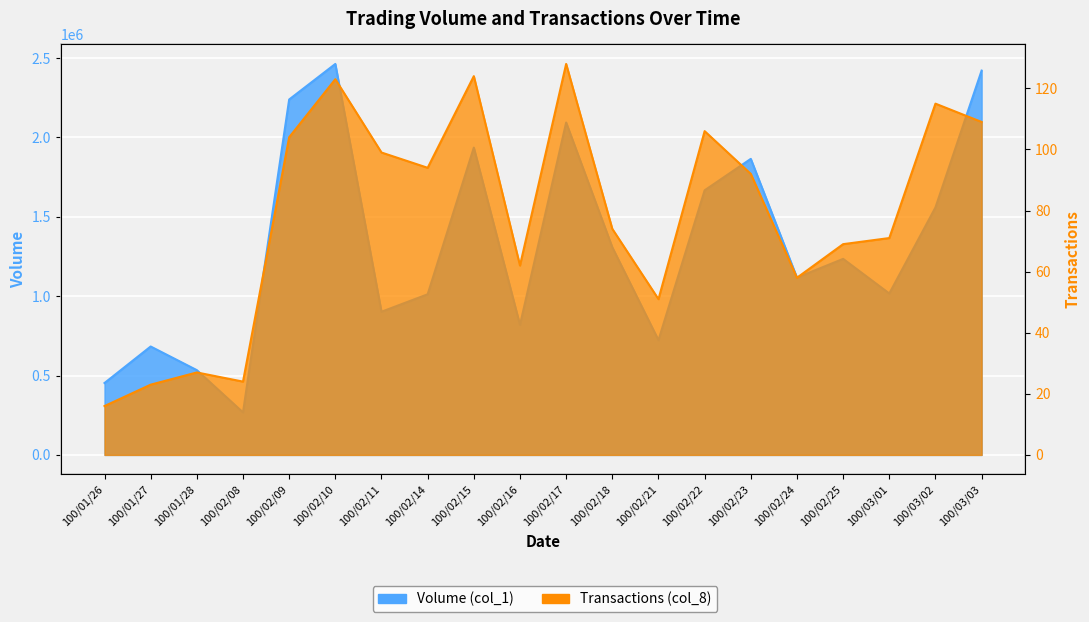

What is the difference between the highest and lowest values at 100/02/09?

2238896